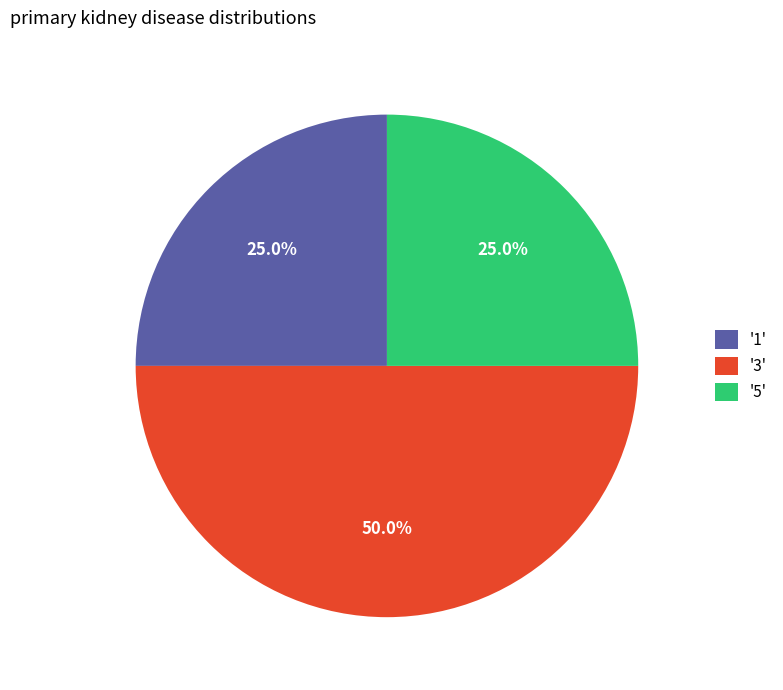

Does '5' represent more than half of the total?

No